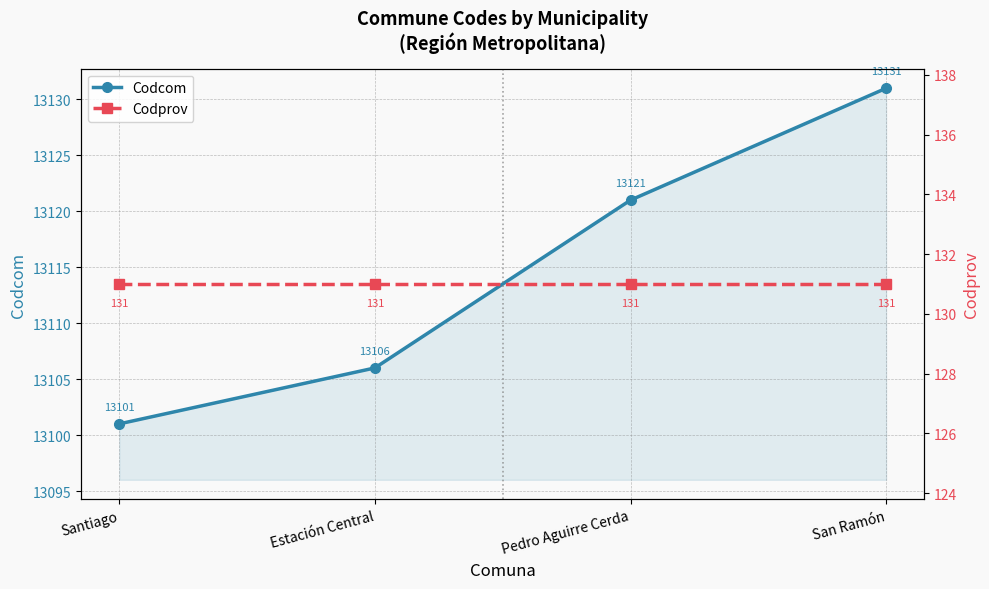

Between Pedro Aguirre Cerda and Santiago, which is larger?

Pedro Aguirre Cerda